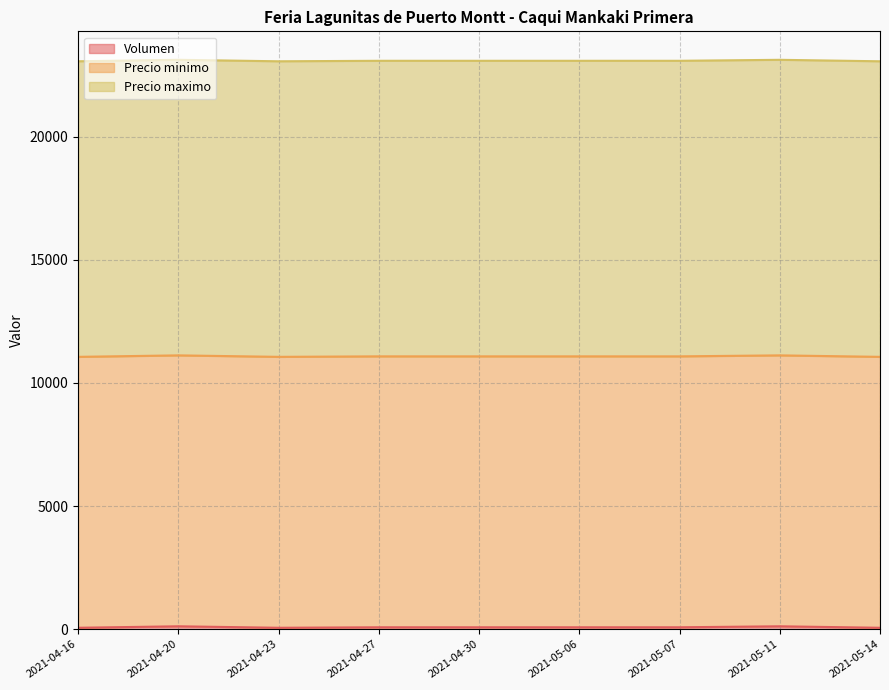

Is it true that Precio maximo equals 18924 at 2021-05-11?

False